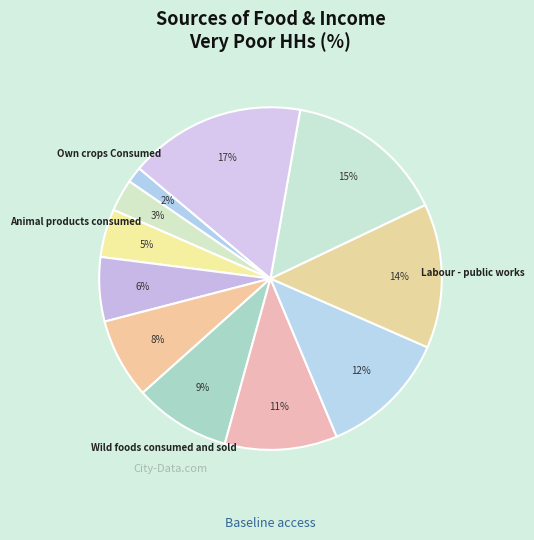

How many slices are in this pie chart?

11